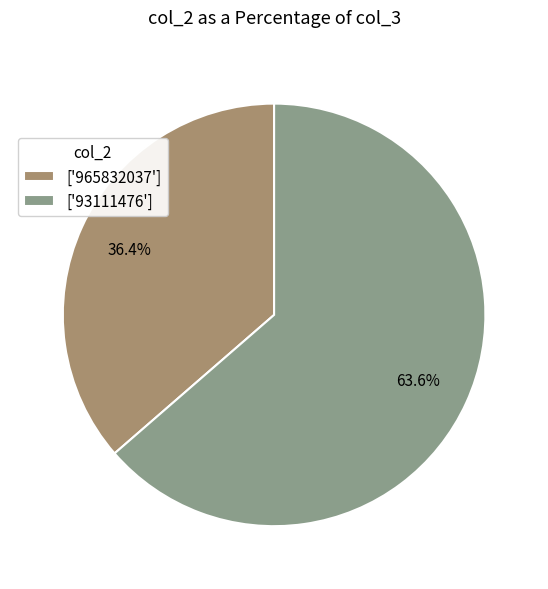

Does ['965832037'] account for over 50% of the chart?

No